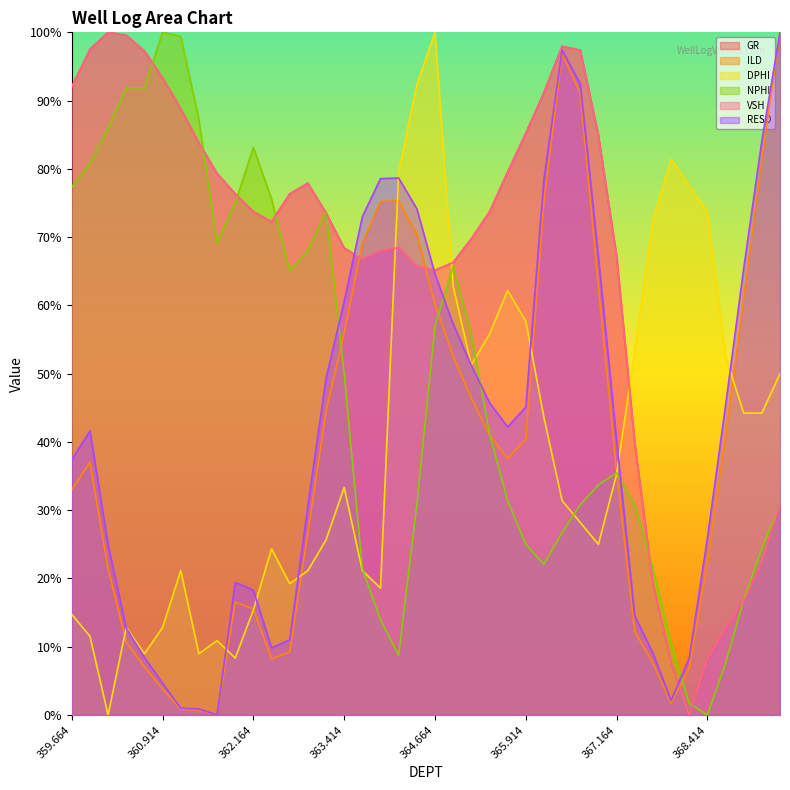

Where is NPHI nearest to the value 0?

368.414